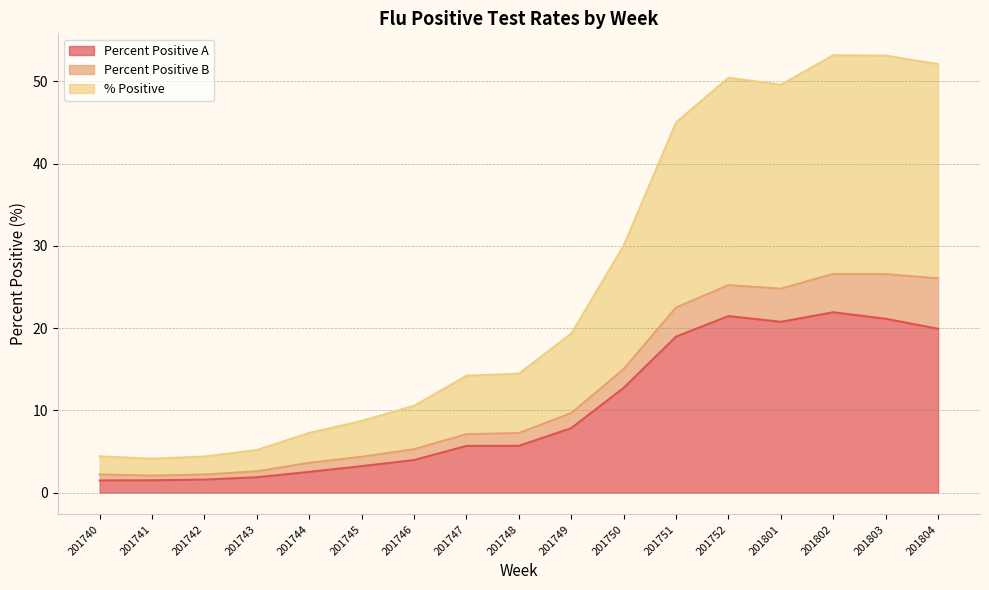

True or false: % Positive has a value of 14.2 at 201747.

True